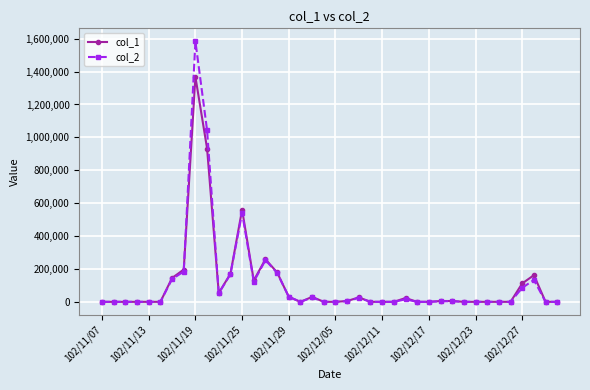

Which series has the largest range (max minus min)?

col_2